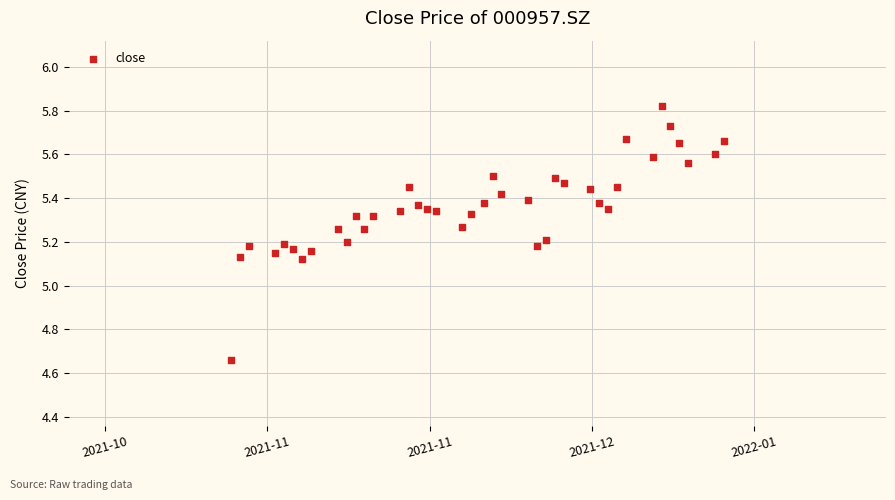

What is the range of Y values (max minus min)?

1.2